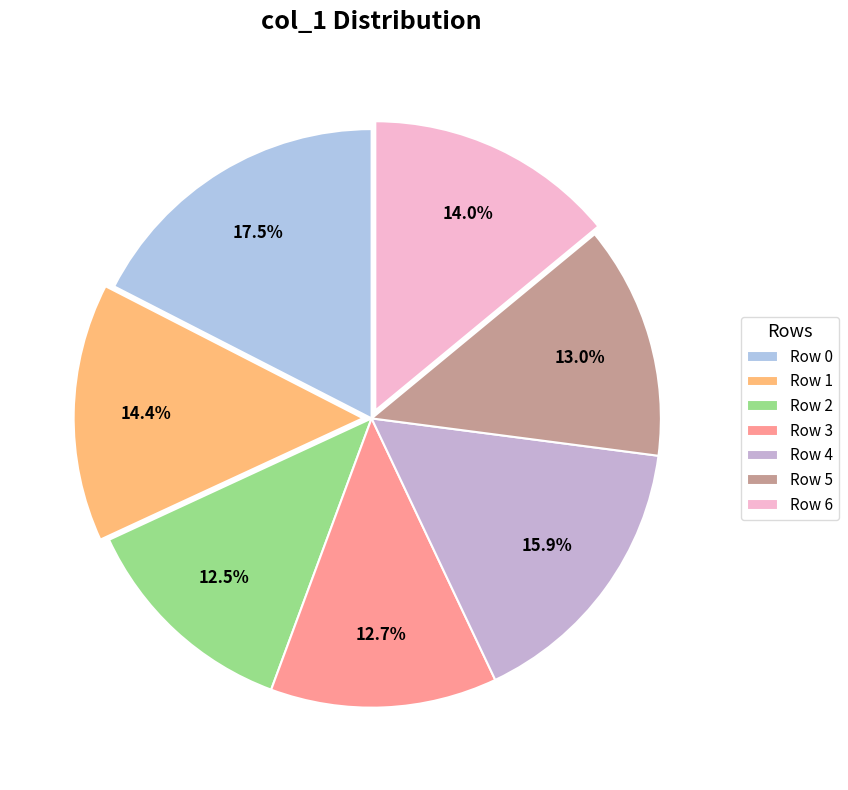

Does Row 0 account for over 50% of the chart?

No